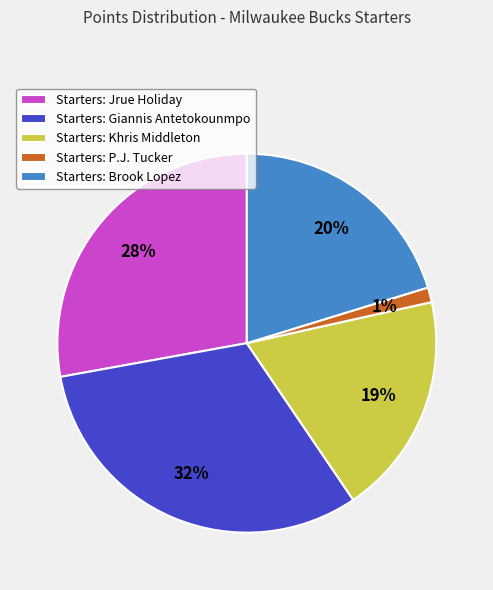

Which category has the biggest portion of the pie?

Starters: Giannis Antetokounmpo